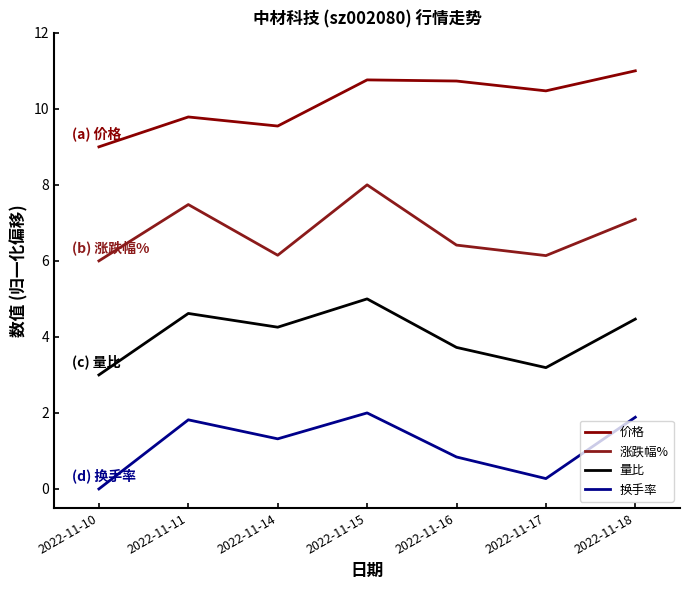

What is the value of the 涨跌幅% point at the 7th from the left?

7.1